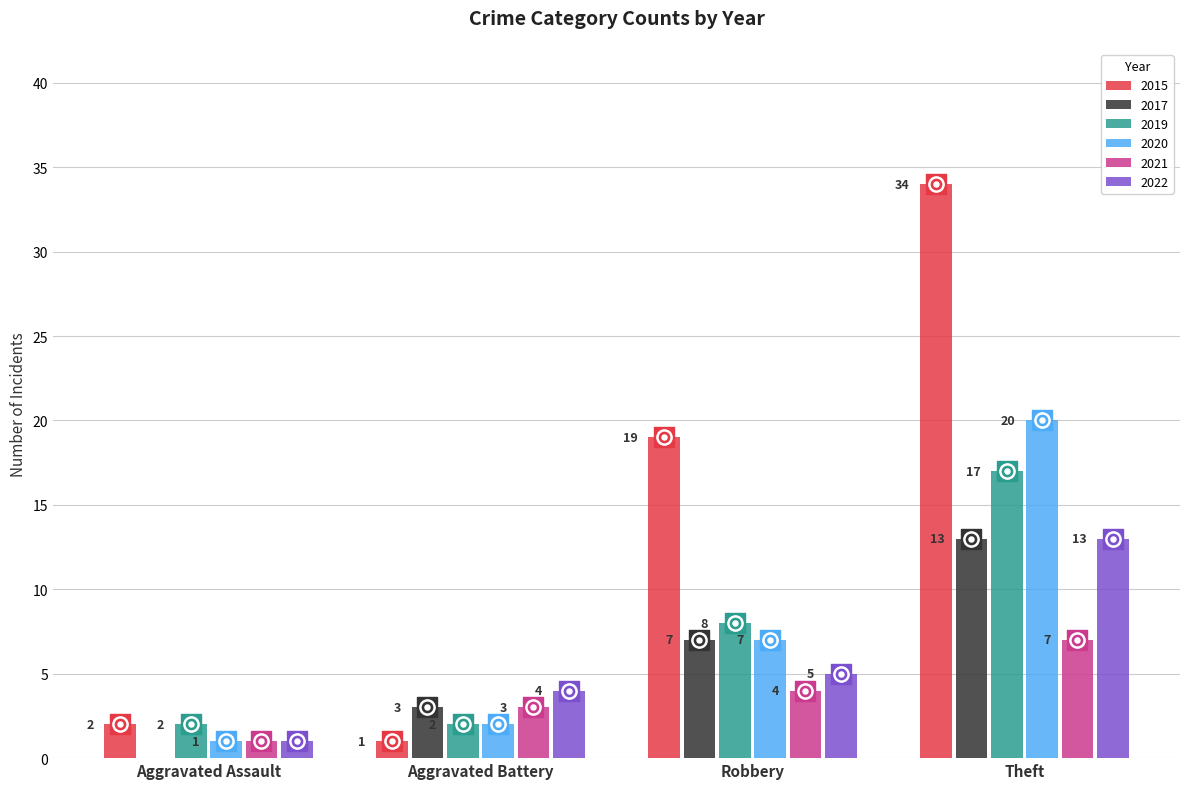

Which series contains the lowest Y value?

2017